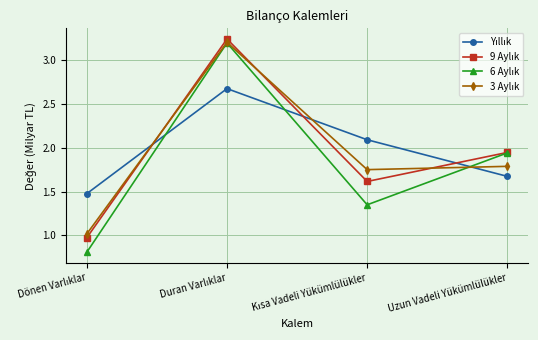

What is the minimum value shown in the chart?

0.8